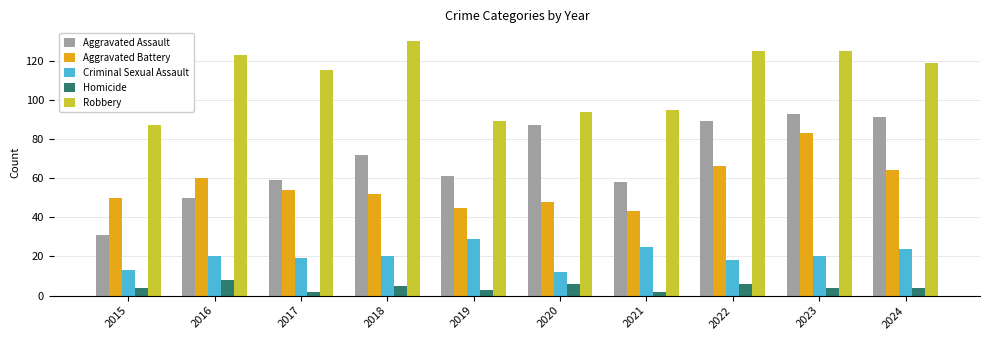

What is the value of the Robbery bar at the 5th from the left?

89